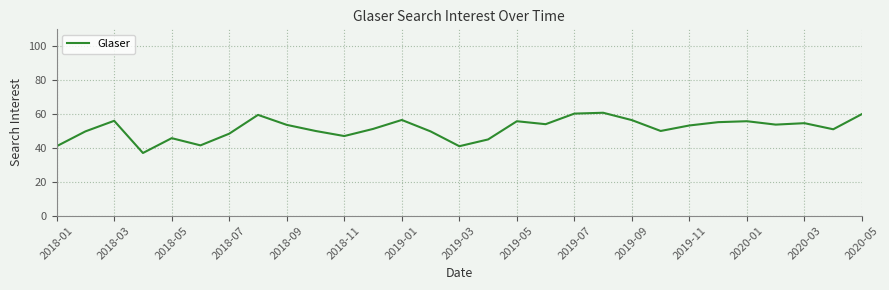

What is the minimum value shown in the chart?

37.0